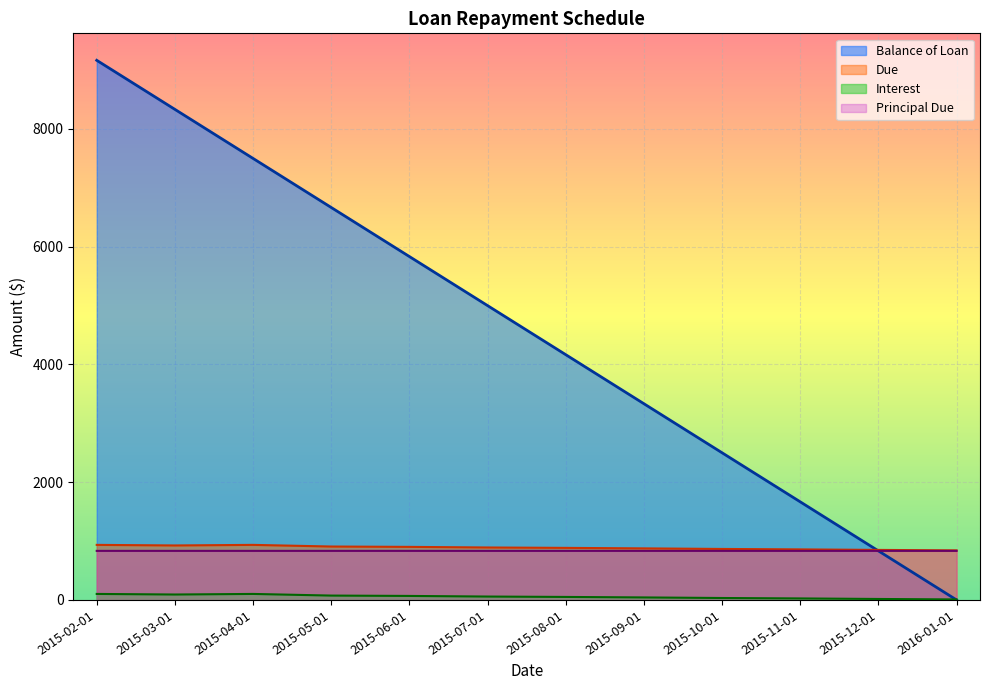

At which category does Due reach its first local peak?

2015-04-01